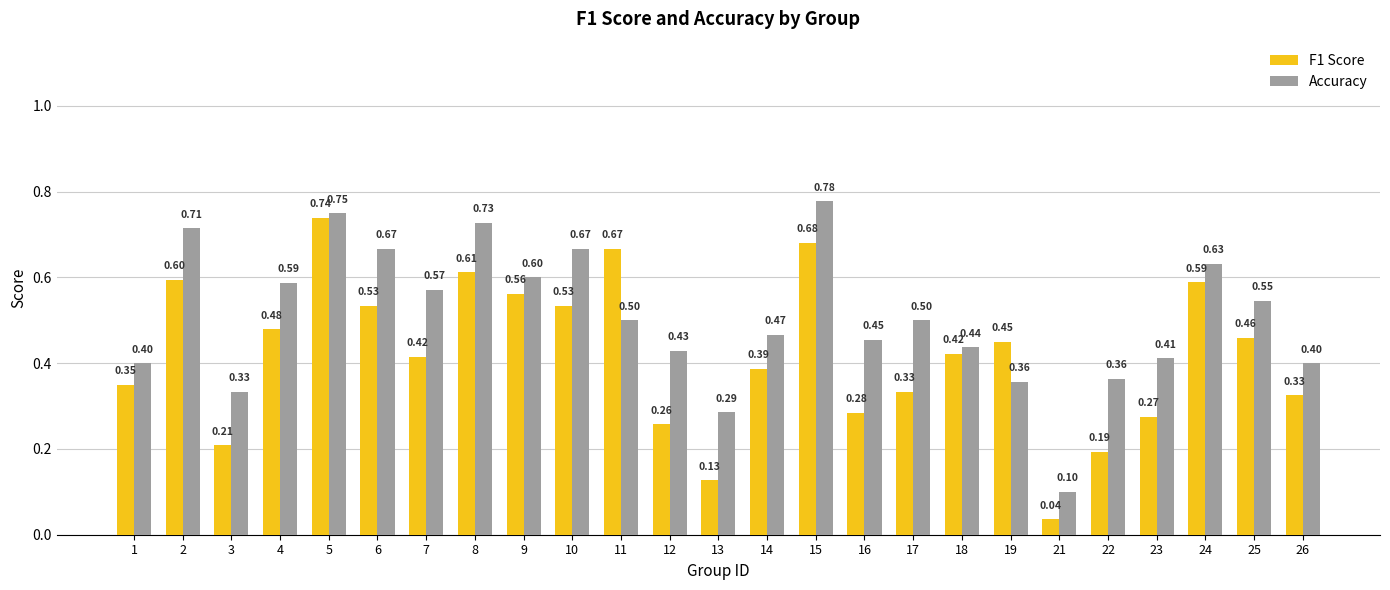

Are the bars horizontal?

No